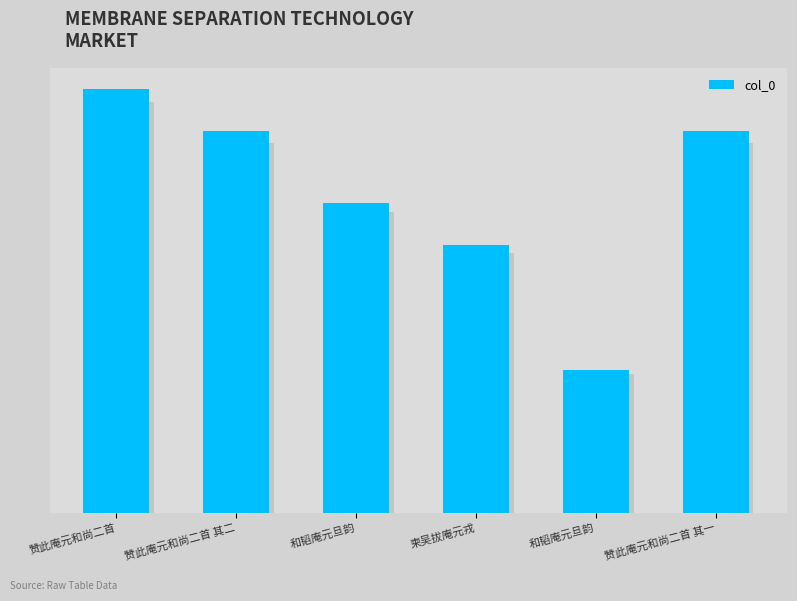

Does the chart contain any negative values?

No